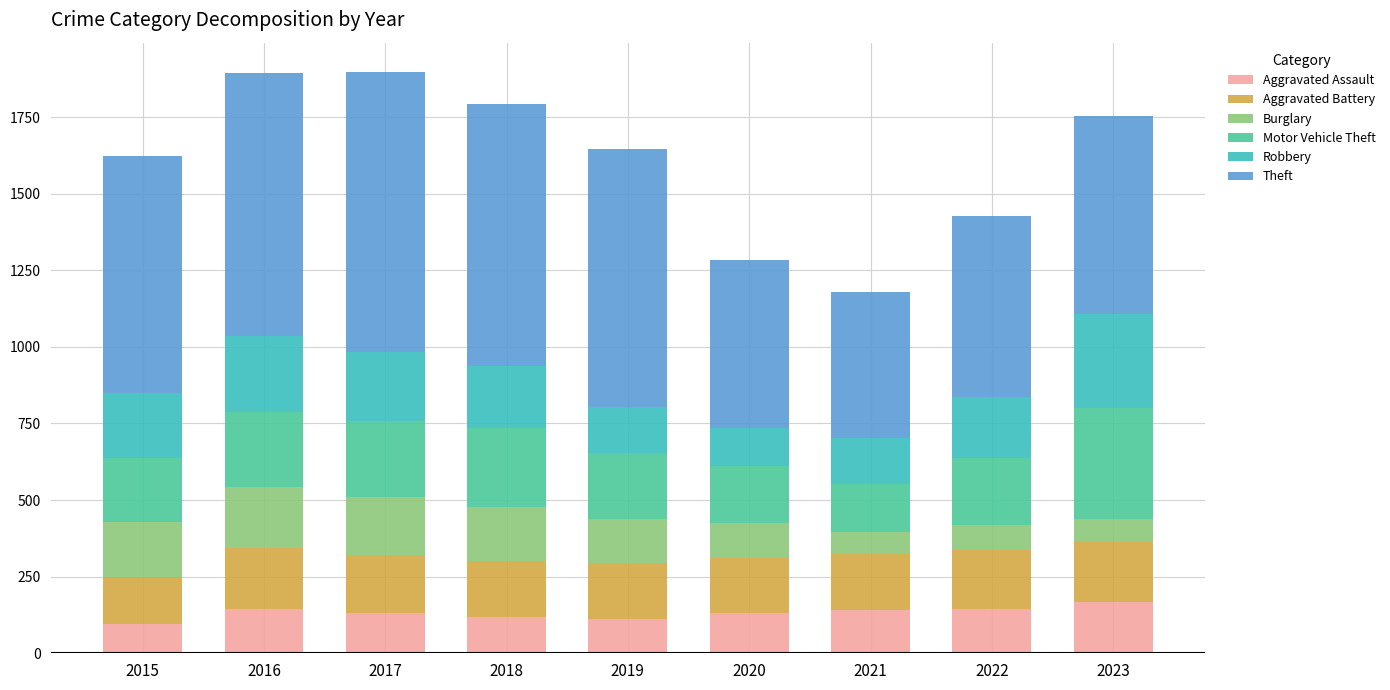

What is the difference between the maximum and minimum values in the Aggravated Assault series?

71